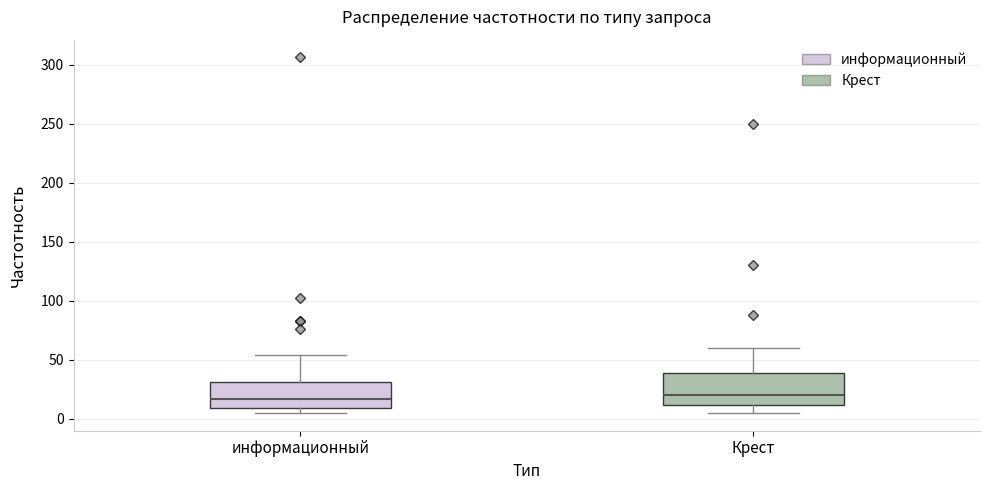

Reading left to right, transcribe this box plot: for each box, give where its median line is, the range the box spans, and where its two whiskers end, as read against the y-axis. The values are not printed on the chart, so give them approximately, as read against the axis.

информационный: median 15, box 10 to 30, whiskers 5 to 55
Крест: median 20, box 10 to 40, whiskers 5 to 60